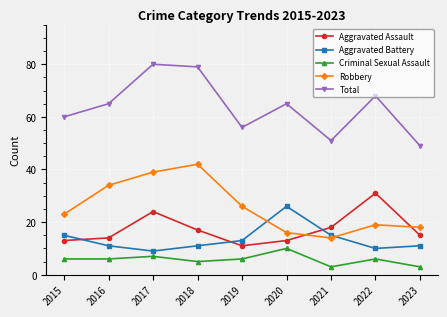

The value of Aggravated Assault at 2018 is 10. True or false?

False